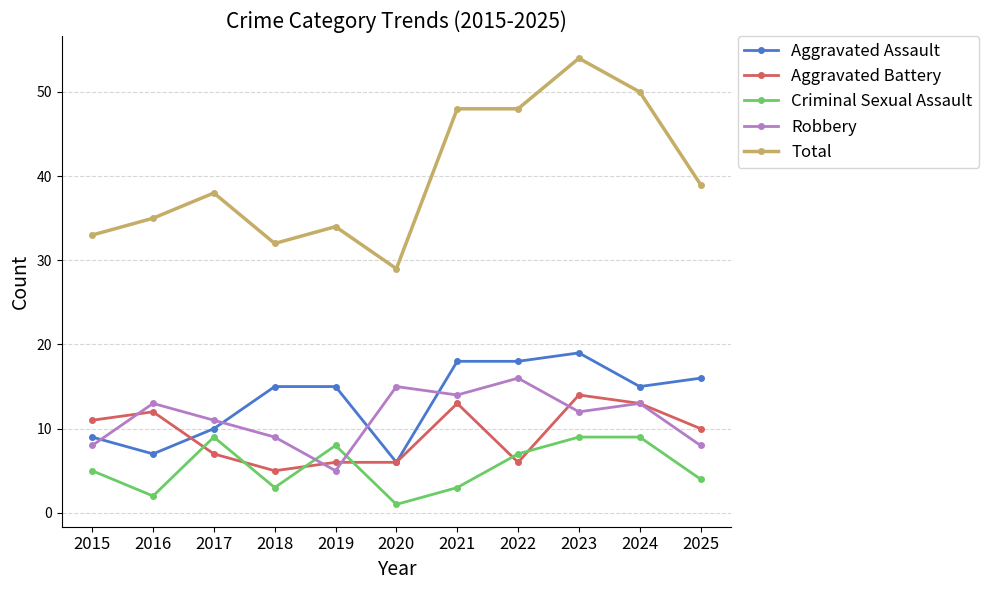

The value of Robbery at 2021 is 14. True or false?

True